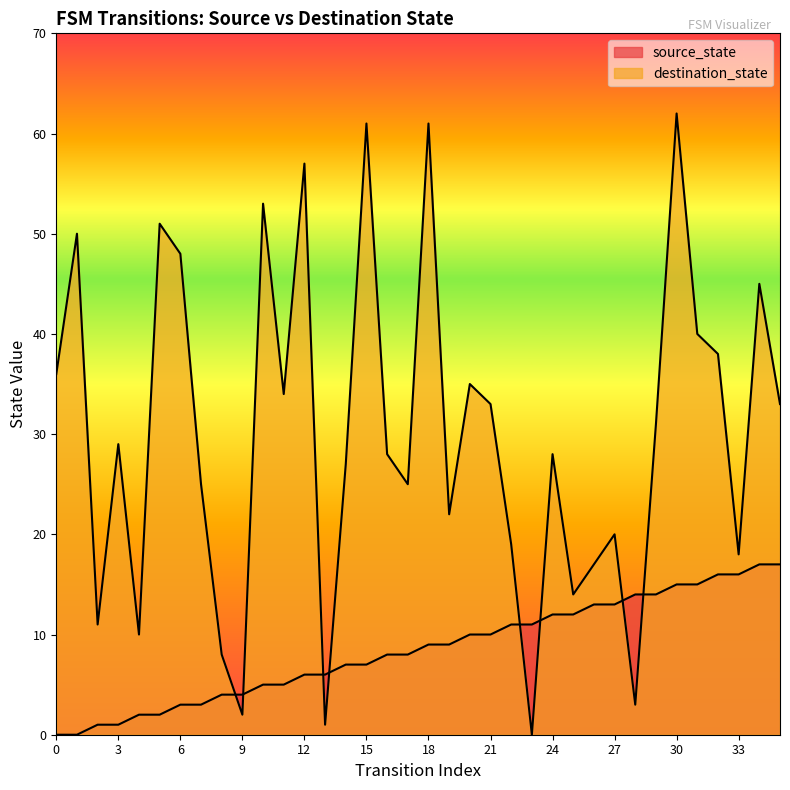

How many intersections are there between destination_state and source_state?

8